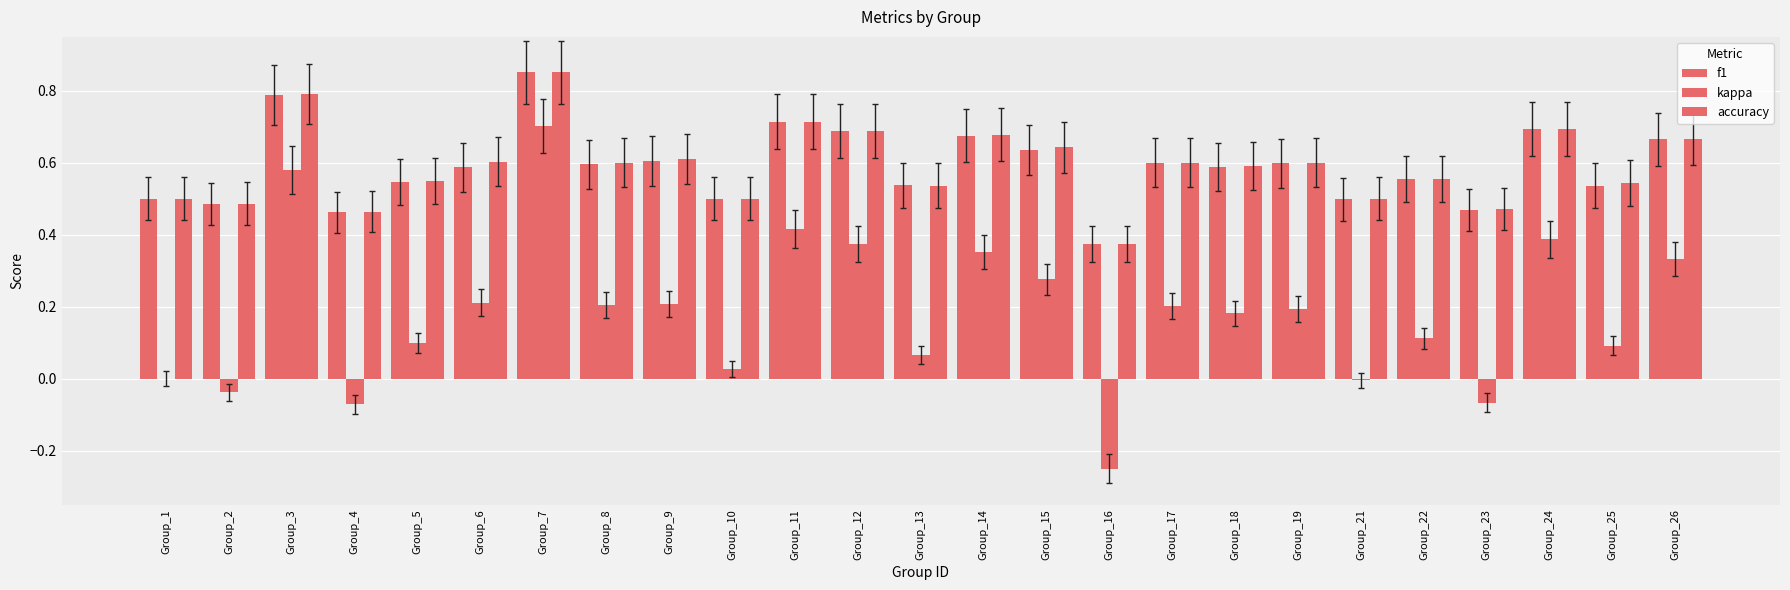

Between Group_6 and Group_19, which series saw the biggest shift?

kappa